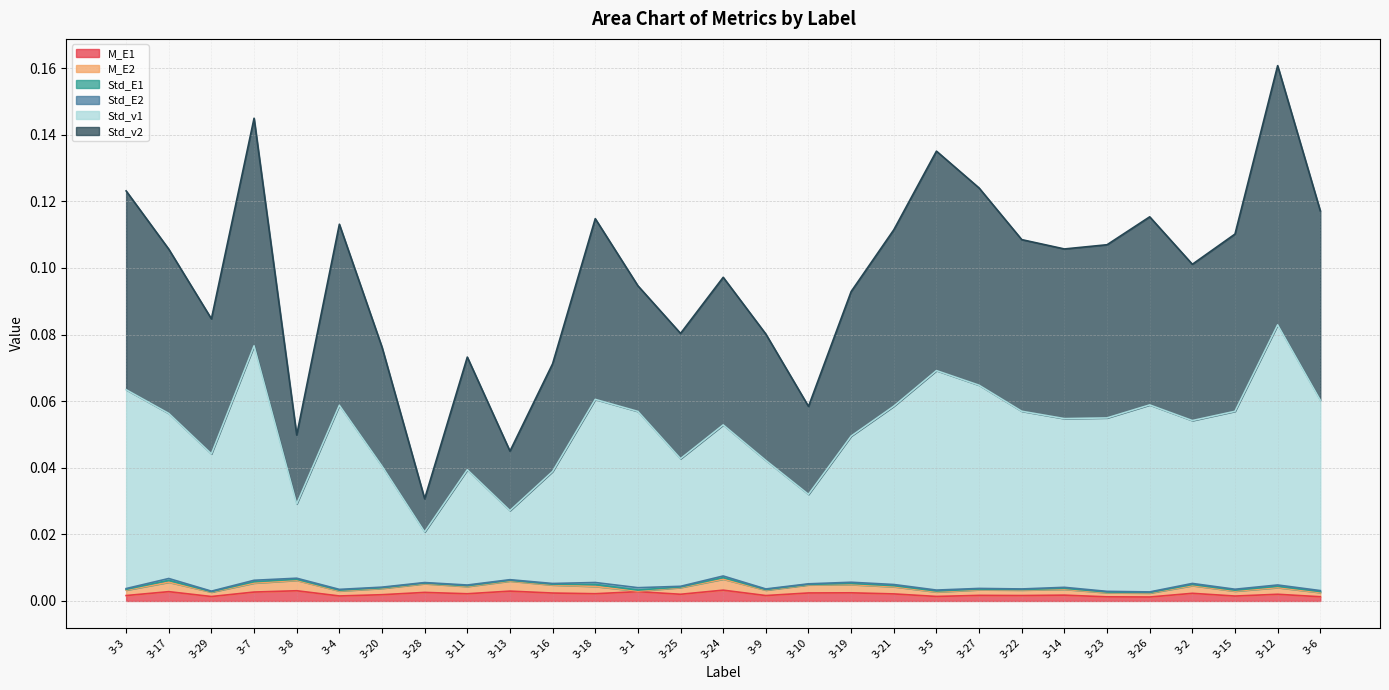

Which category has the lowest value in the M_E1 series?

3-26